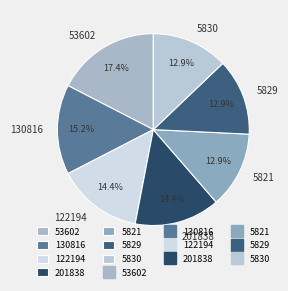

What is the largest slice in the pie chart?

53602